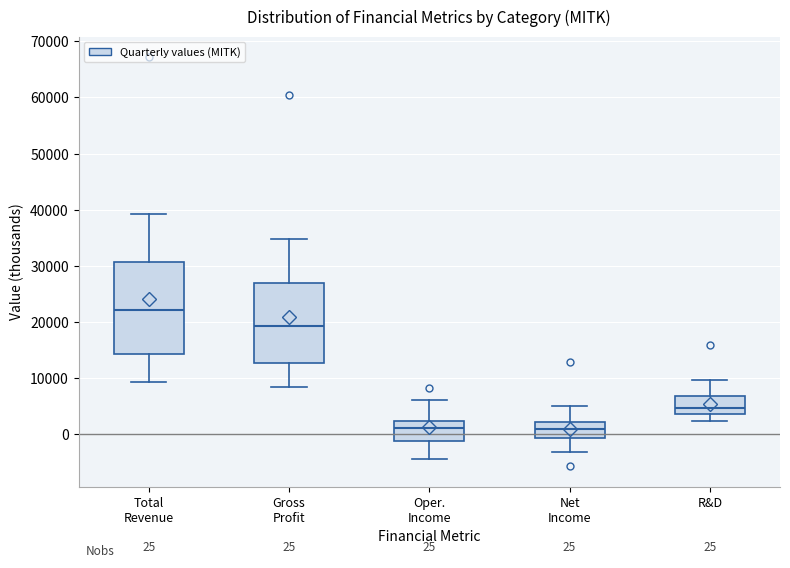

Comparing the boxes themselves (not the whiskers), which one is the tallest?

Total Revenue